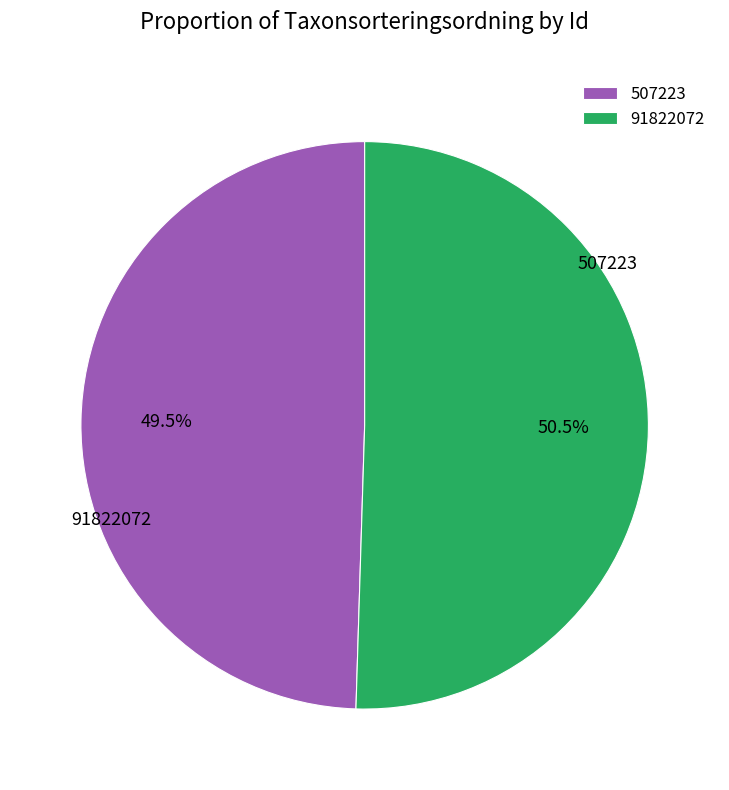

To the nearest percent, what is the difference between the largest and smallest slice percentages?

1%